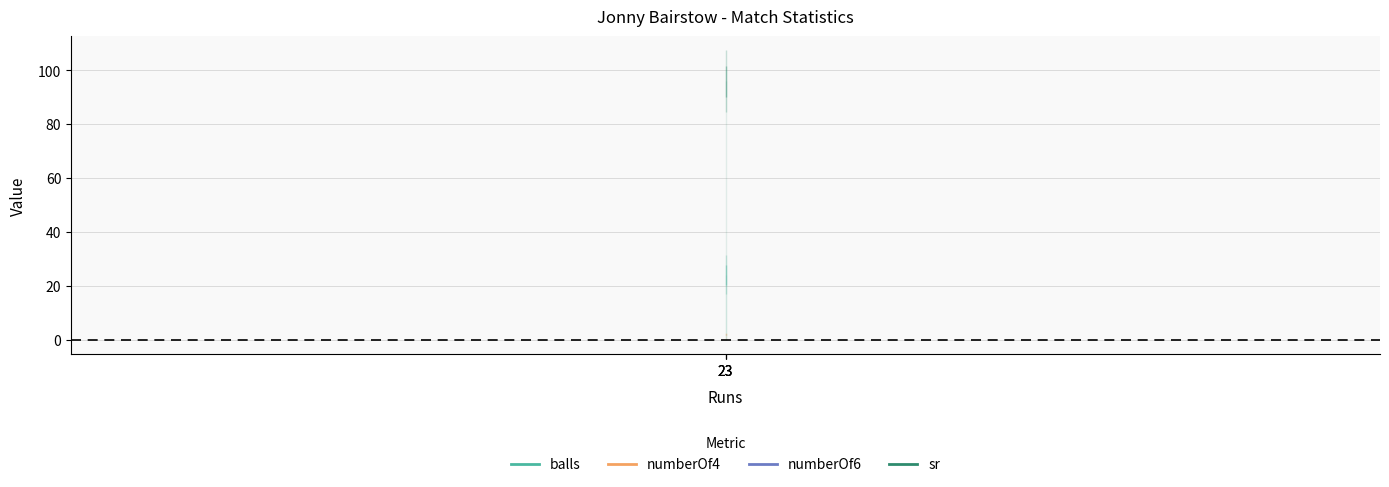

Between 23 and 23, which series saw the biggest shift?

balls